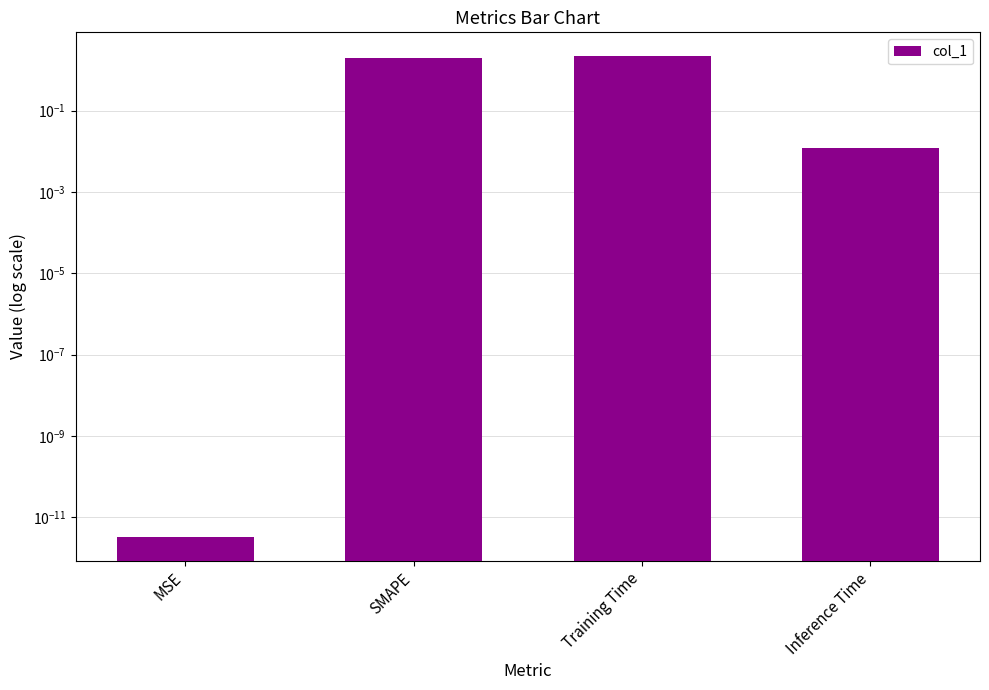

True or false: the data shows 1.1 at SMAPE.

False